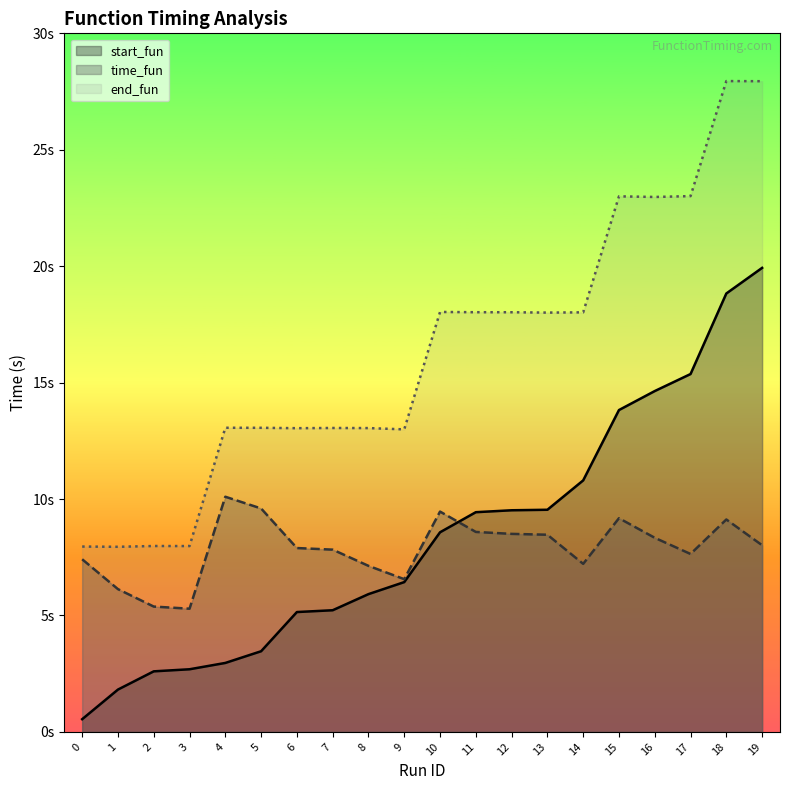

Does the chart display data point markers on the line(s)?

No